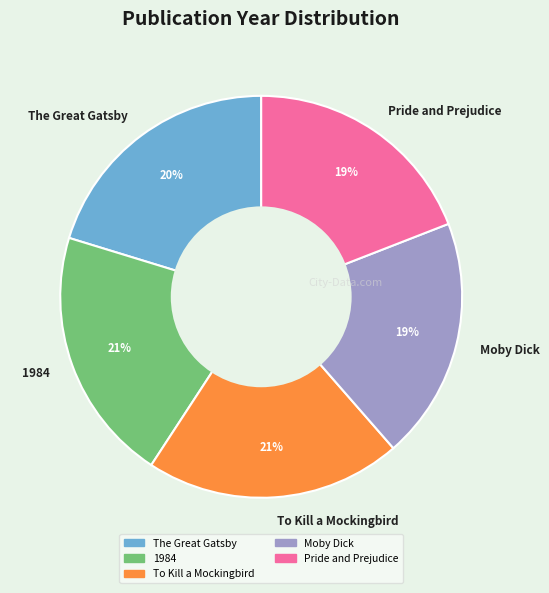

Is The Great Gatsby the majority of the pie?

No